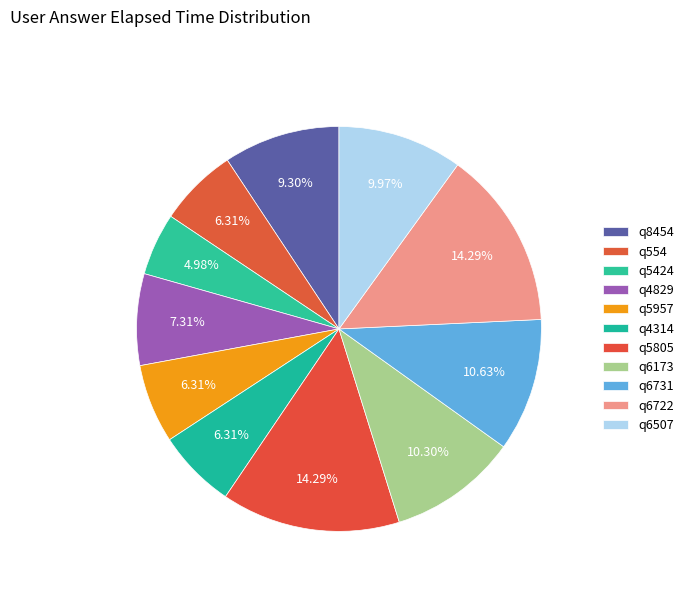

Count the number of slices in the pie.

11